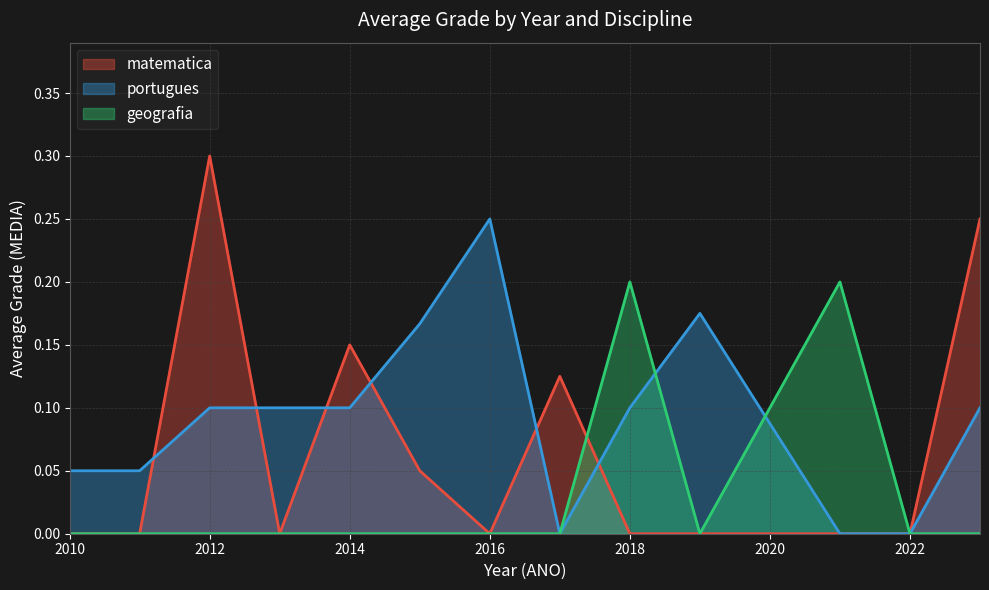

What is the average value of the geografia series?

0.2